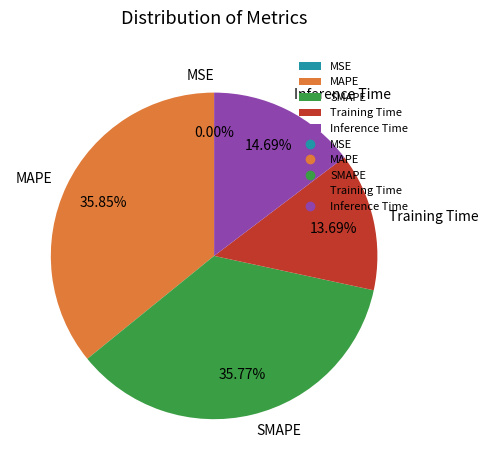

Is Inference Time the majority of the pie?

No